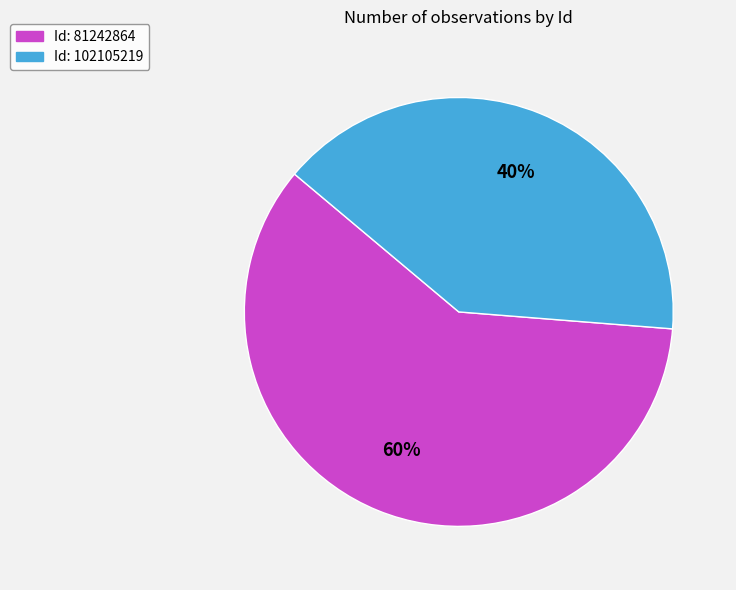

Does any single category account for the majority?

Yes